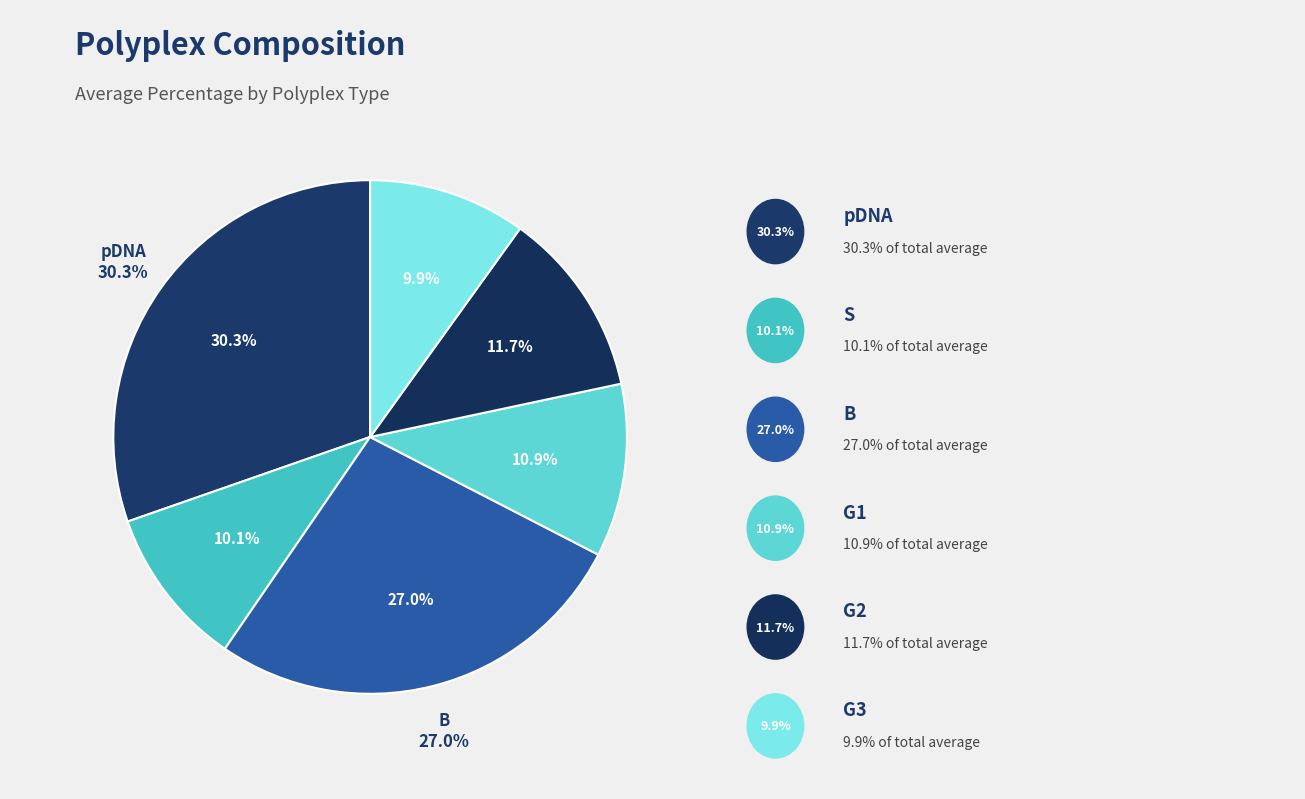

Is there any slice that represents more than half of the pie?

No